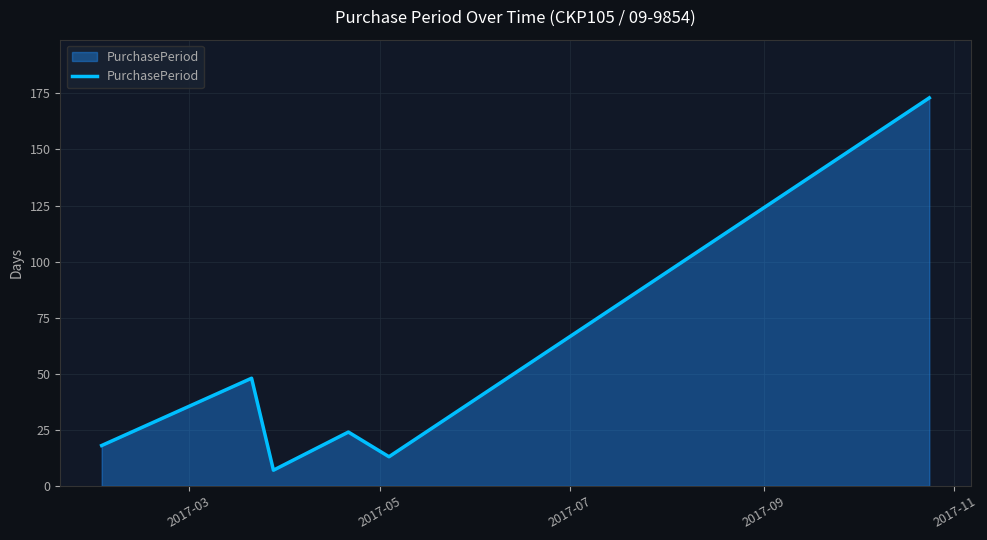

True or false: the data has more than 1 interior local peaks.

True